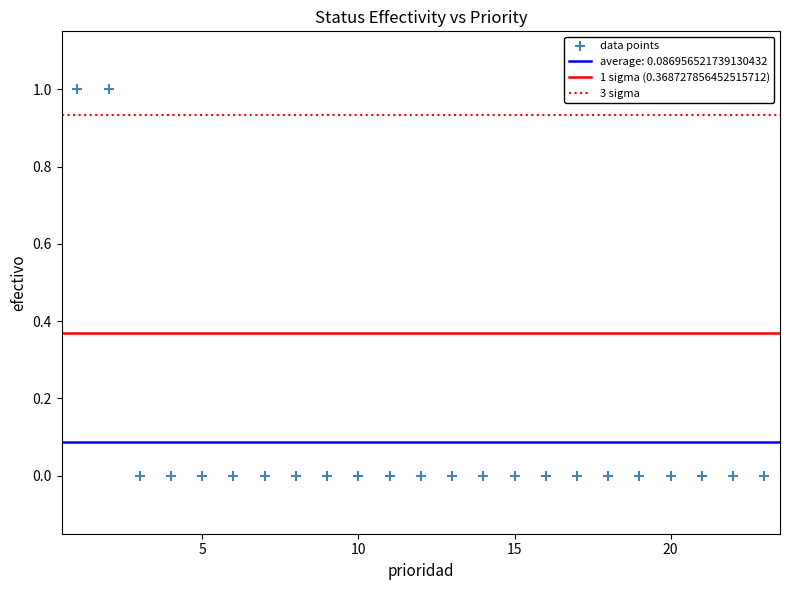

What is the range of X values (max minus min)?

22